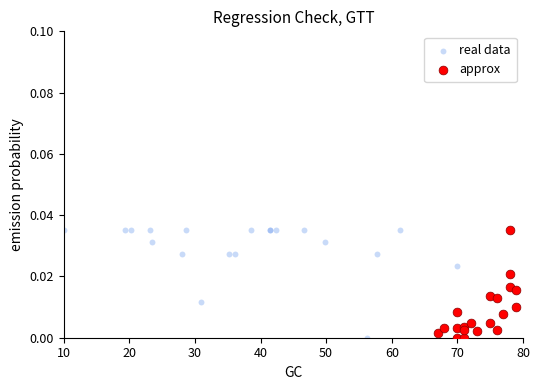

What are all the series names shown in the legend?

real data, approx